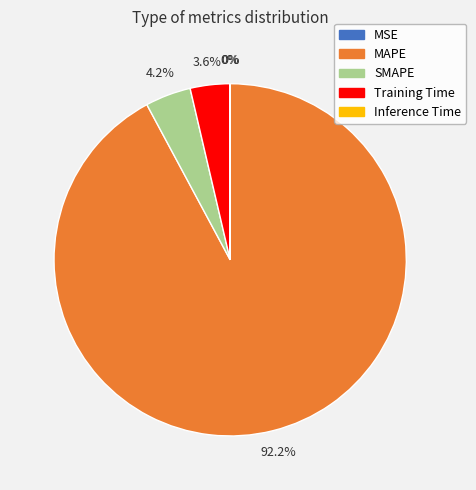

What is the largest slice in the pie chart?

MAPE